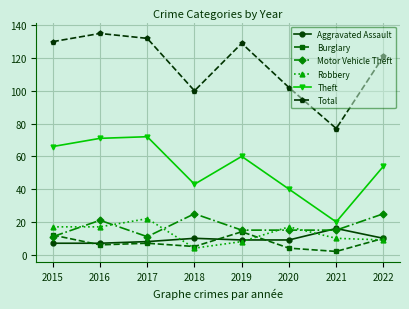

What is the value of the Aggravated Assault point at the 5th from the left?

9